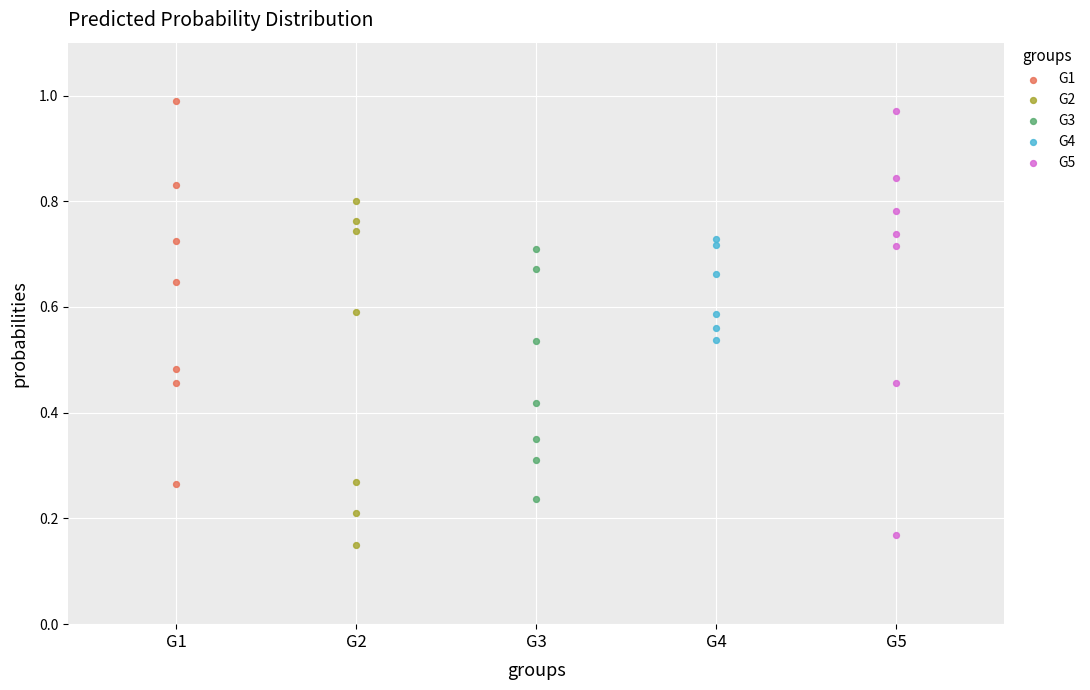

Which series has the largest Y range (max minus min)?

G5